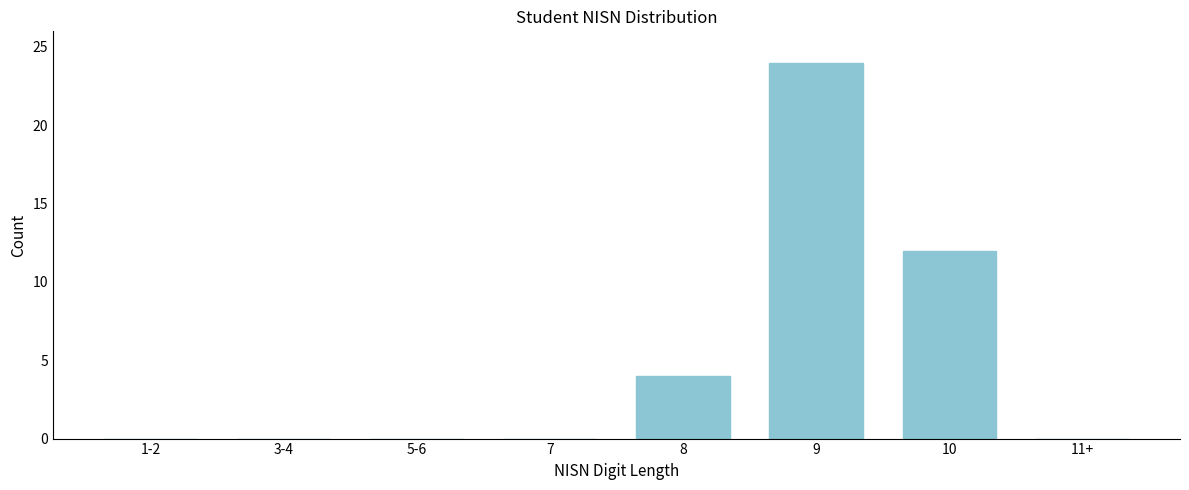

Reading left to right, list all the values displayed in this chart.

1-2=0	3-4=0	5-6=0	7=0	8=4	9=24	10=12	11+=0